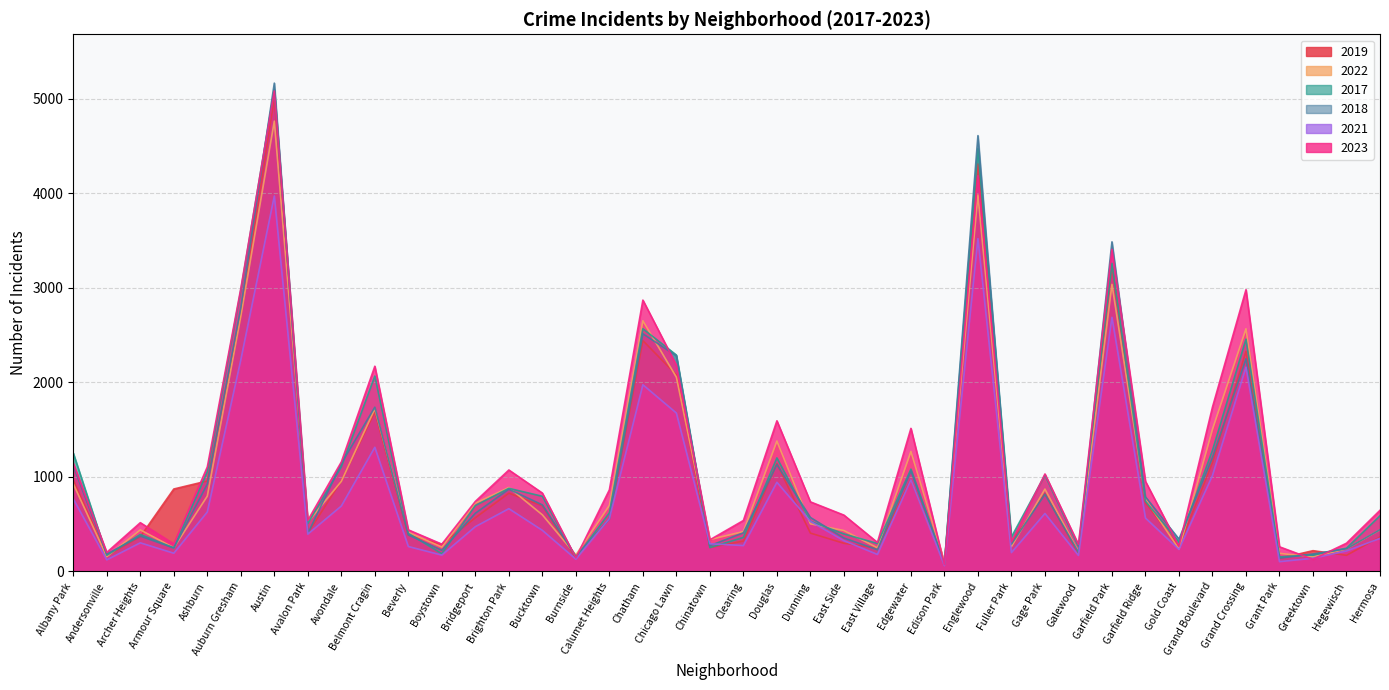

How many lines are shown in the chart?

6